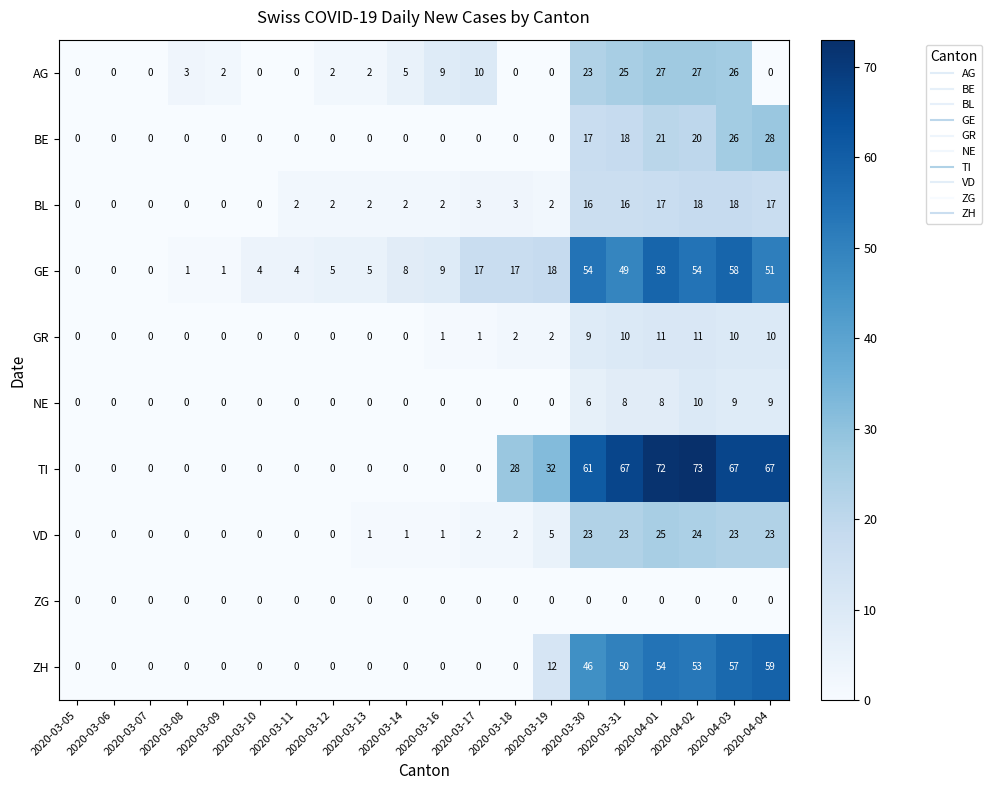

Which series has the largest total across all categories?

TI